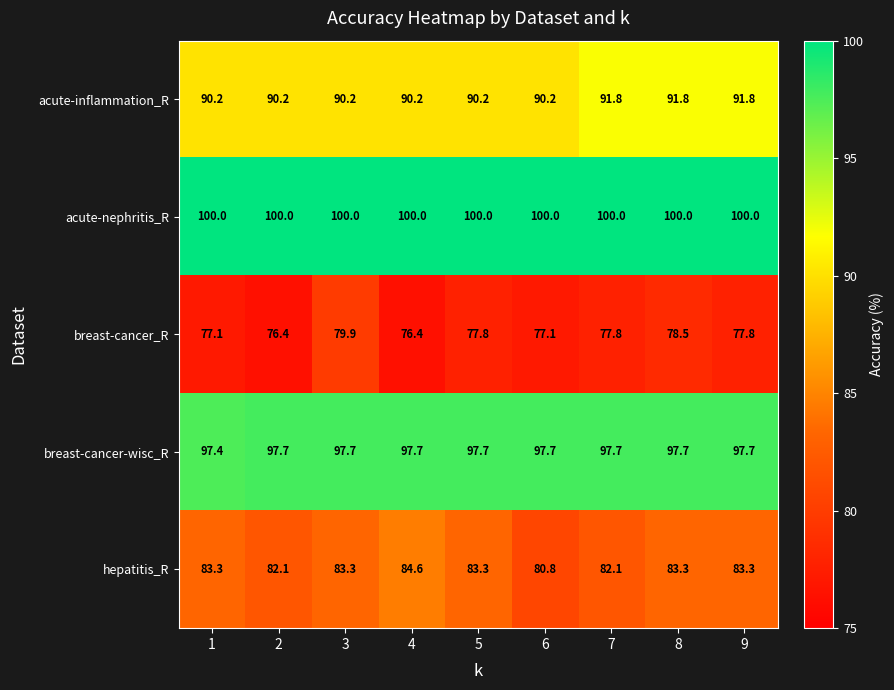

Is it true that hepatitis_R equals 83.3 at 1?

True